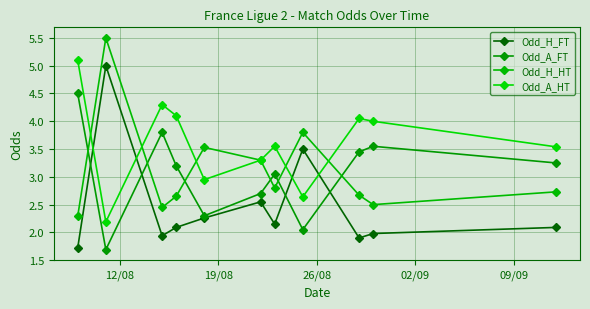

Does the chart have visible grid lines?

Yes